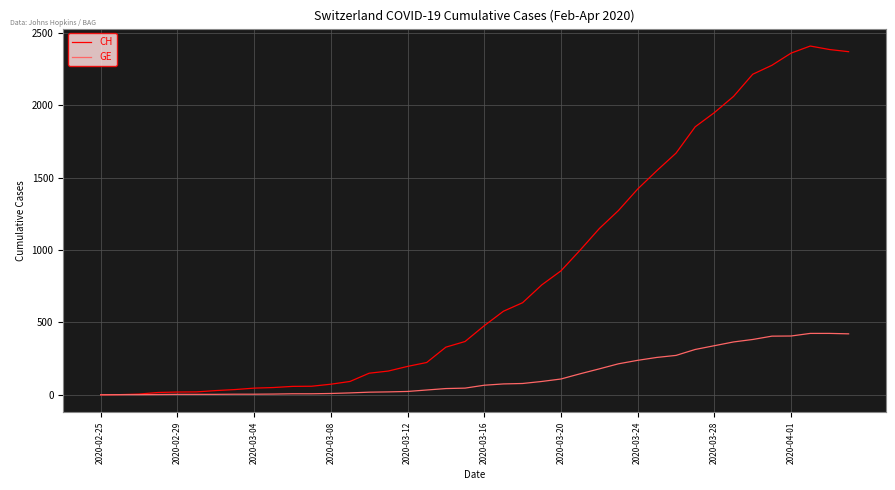

List the series in order of their overall mean, highest first.

CH, GE